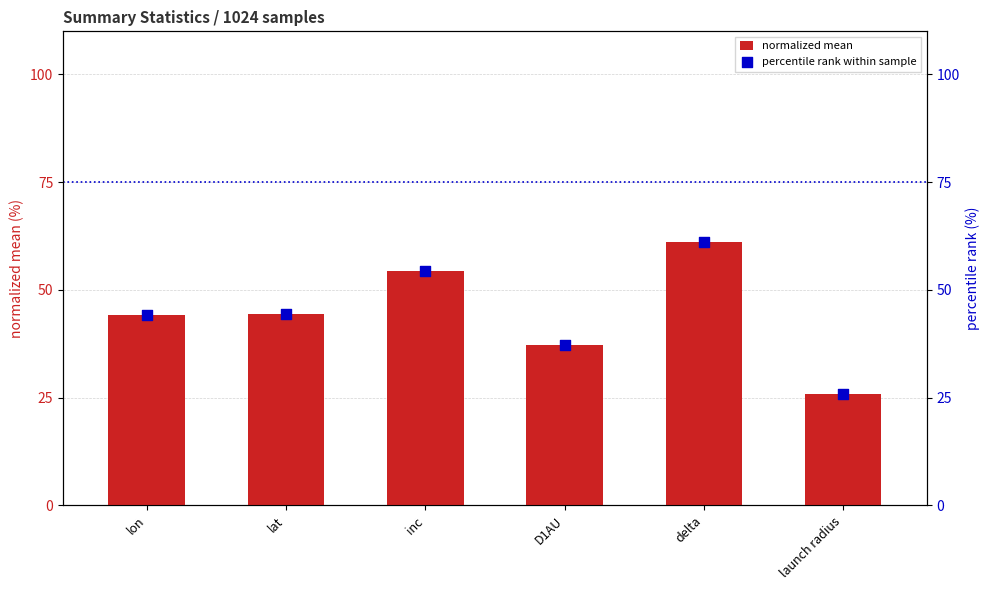

Which series has the largest total across all categories?

normalized mean